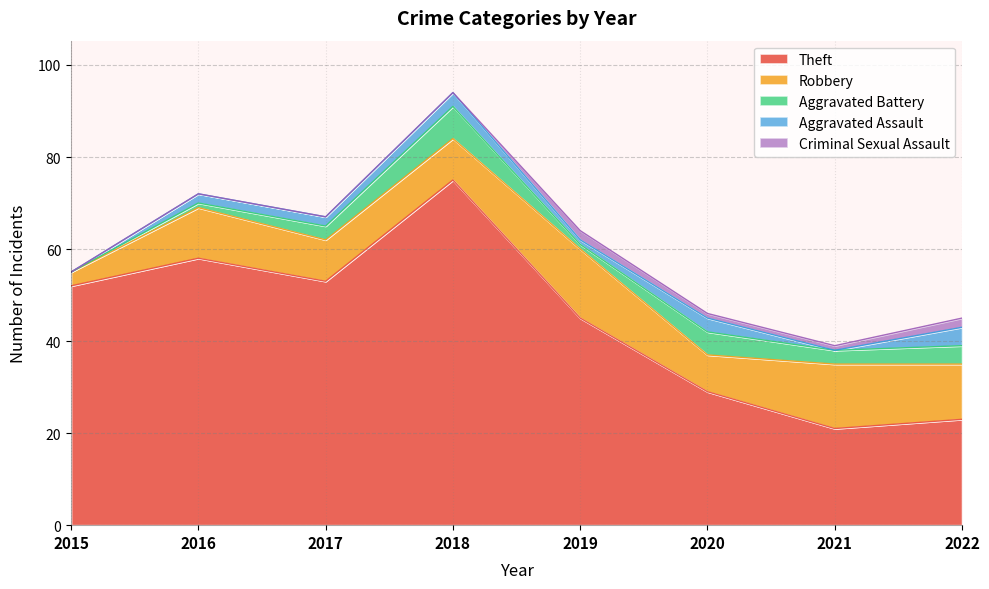

Which series has the largest range (max minus min)?

Theft